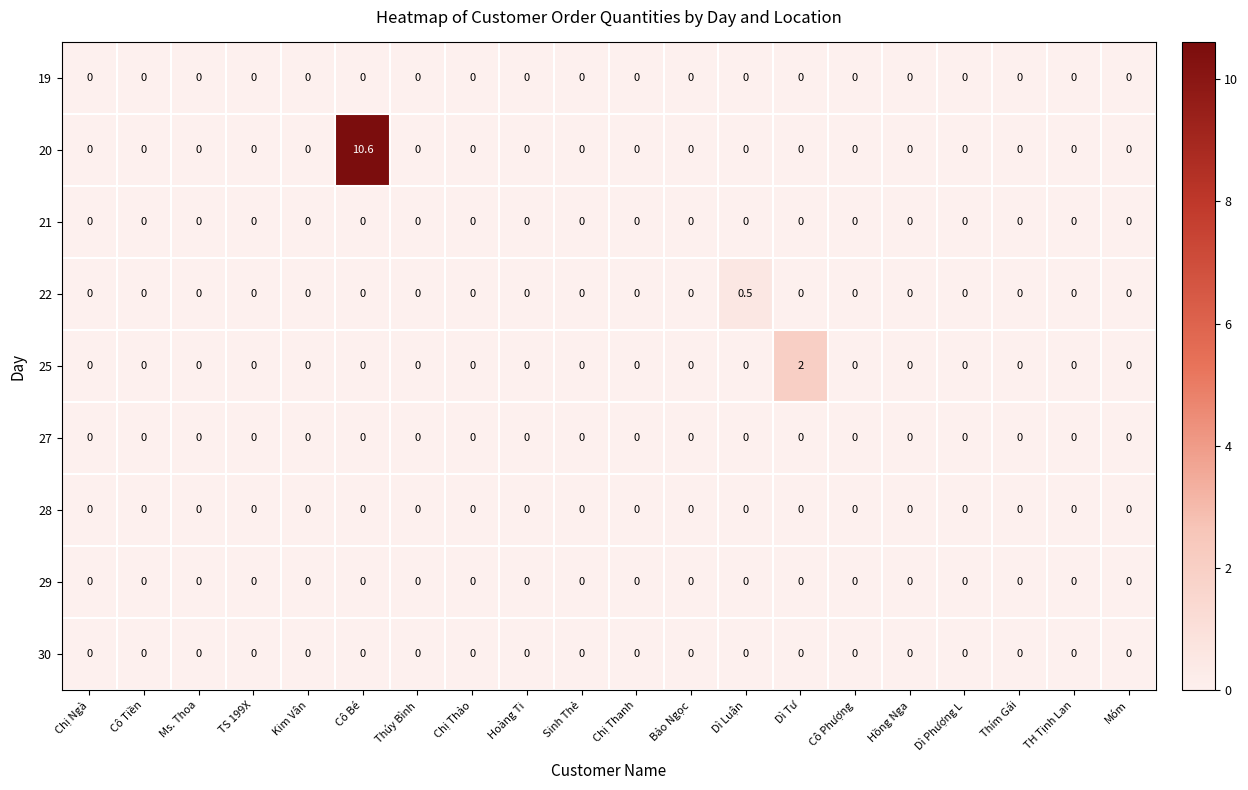

What is the maximum value shown in the chart?

10.6